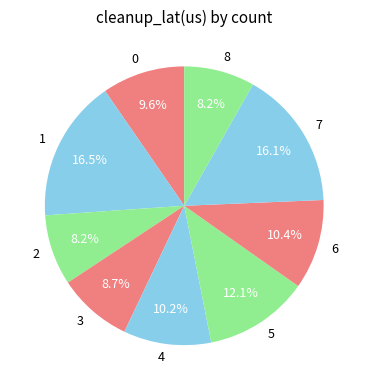

Does any single category account for the majority?

No